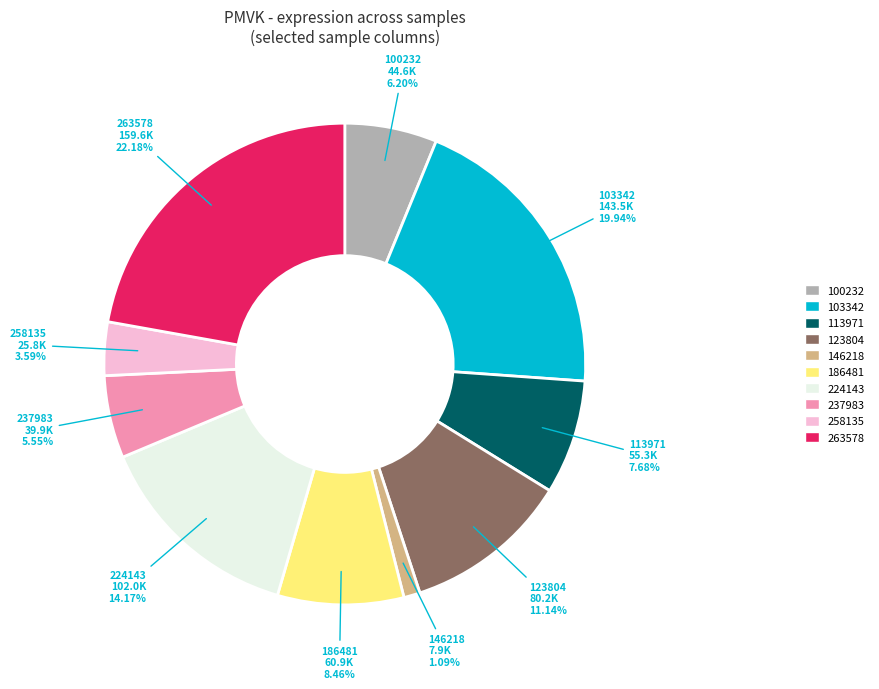

To the nearest percent, what is the difference between the largest and smallest slice percentages?

21%